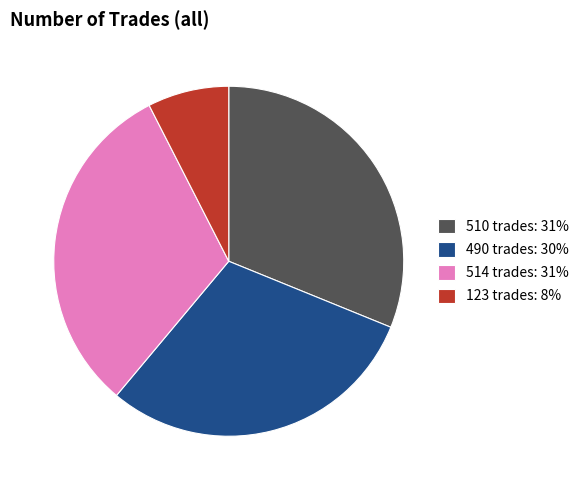

The 490 slice represents 30% of the pie. True or false?

True